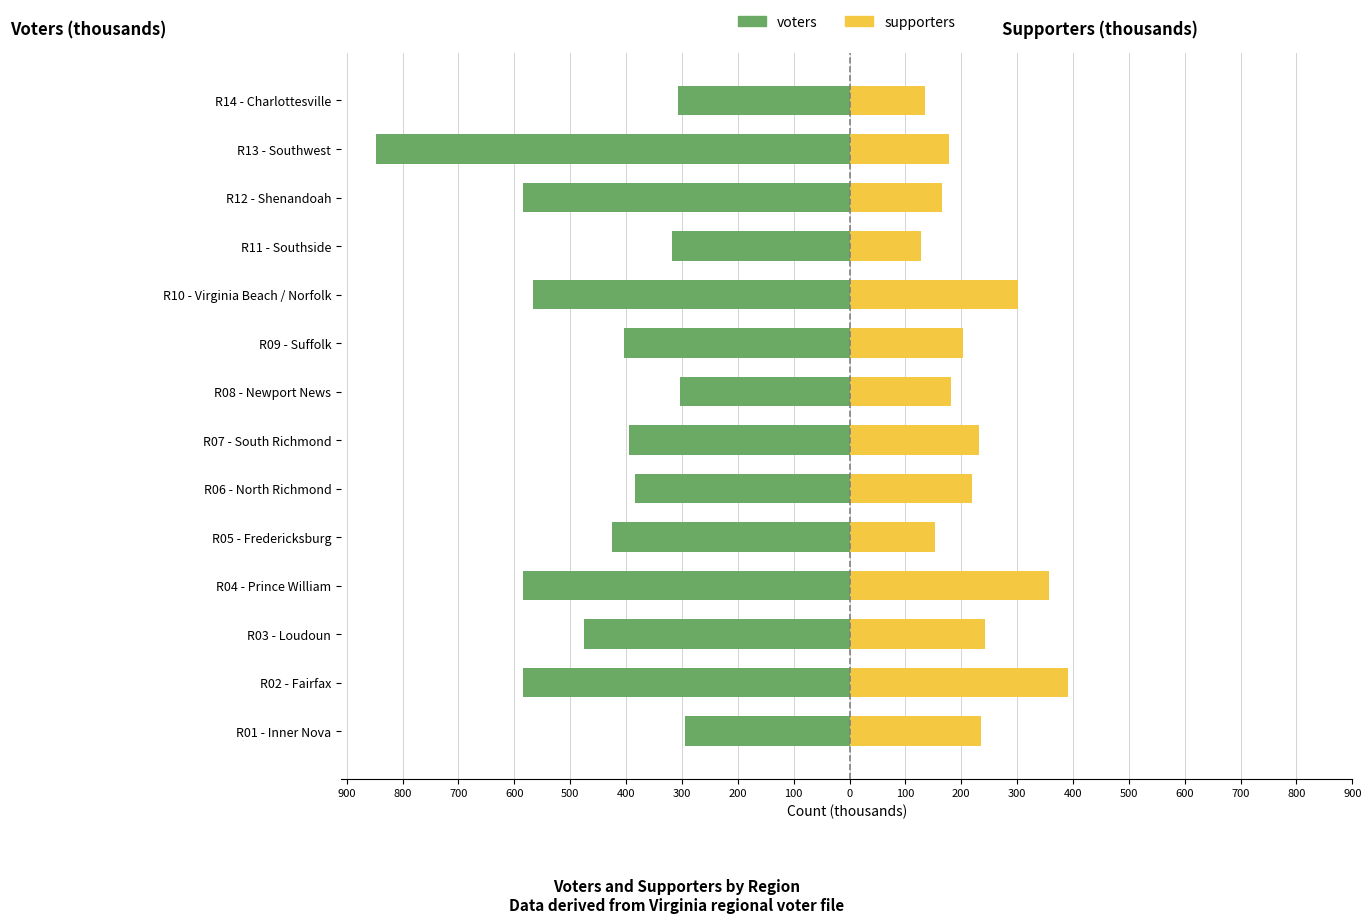

How many bars are there in each group?

2